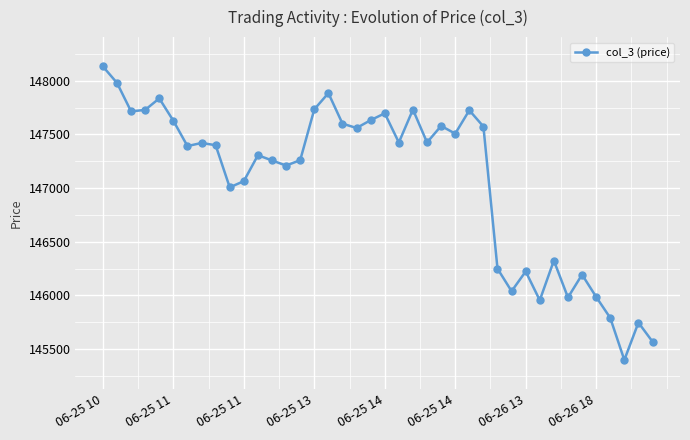

What is the value of the 30th point from the left?

146039.4